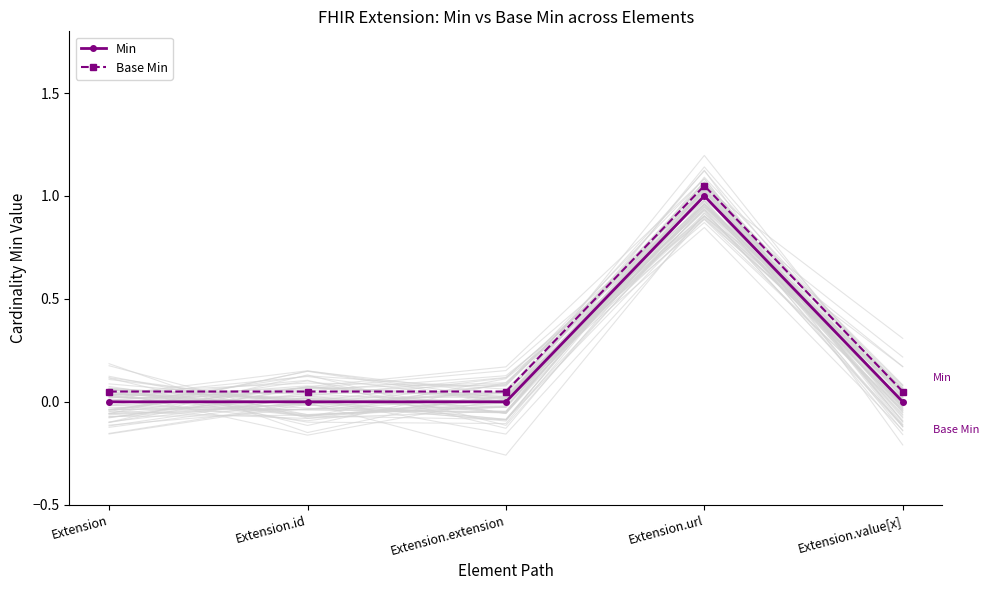

What position from the right is Extension.extension?

3